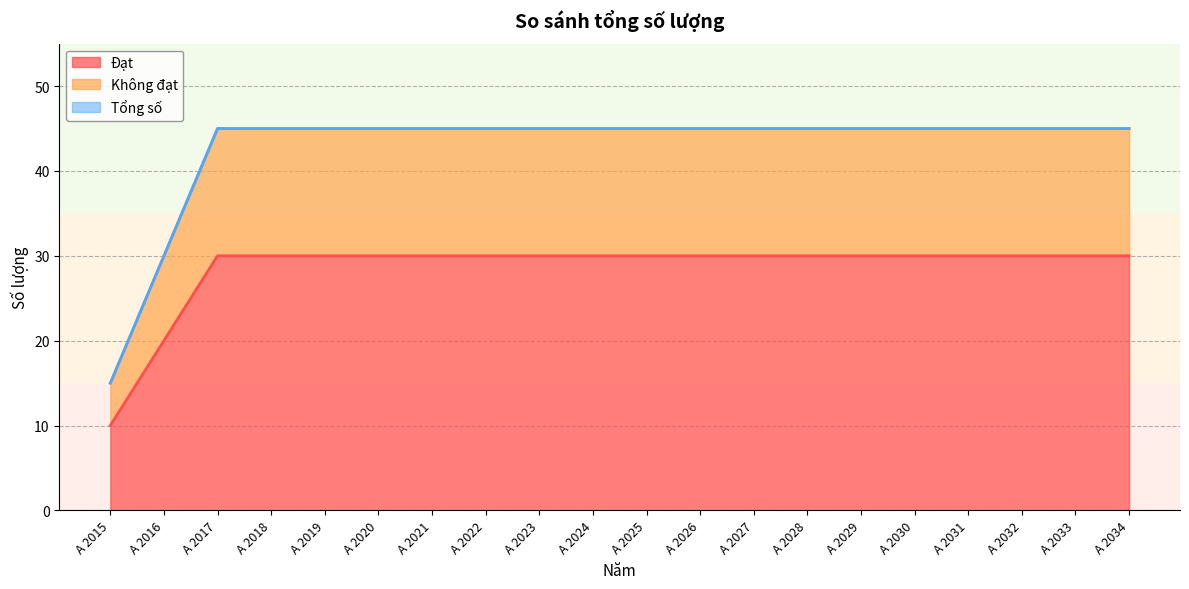

What is the total value across all series at A 2028?

45